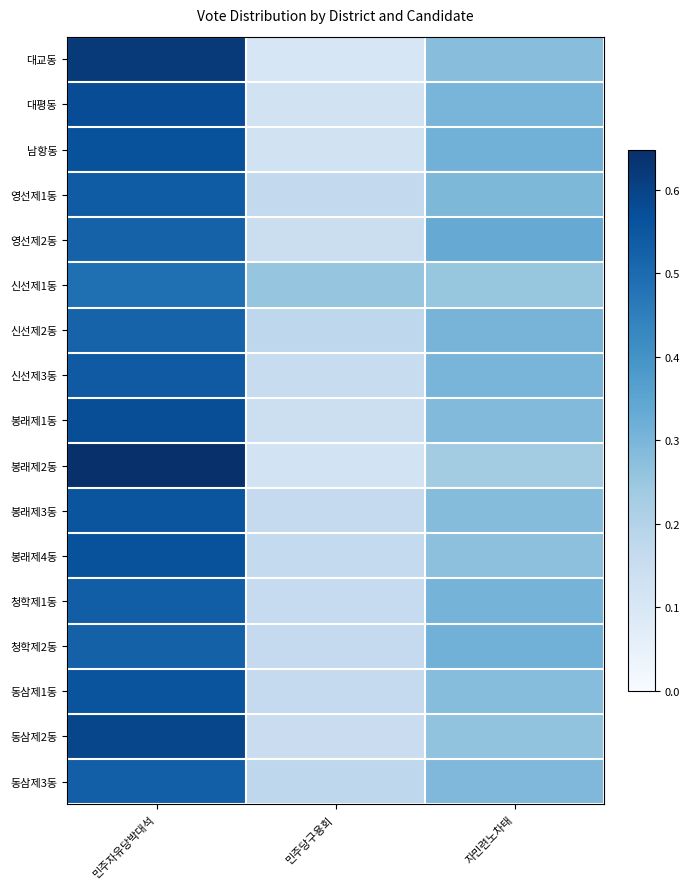

Reading left to right, what are all the values shown in this chart?

대교동: 민주자유당박대석=0.6	민주당구용회=0.1	자민련노차태=0.3
대평동: 민주자유당박대석=0.6	민주당구용회=0.1	자민련노차태=0.3
남항동: 민주자유당박대석=0.6	민주당구용회=0.1	자민련노차태=0.3
영선제1동: 민주자유당박대석=0.5	민주당구용회=0.2	자민련노차태=0.3
영선제2동: 민주자유당박대석=0.5	민주당구용회=0.1	자민련노차태=0.3
신선제1동: 민주자유당박대석=0.5	민주당구용회=0.3	자민련노차태=0.3
신선제2동: 민주자유당박대석=0.5	민주당구용회=0.2	자민련노차태=0.3
신선제3동: 민주자유당박대석=0.5	민주당구용회=0.2	자민련노차태=0.3
봉래제1동: 민주자유당박대석=0.6	민주당구용회=0.1	자민련노차태=0.3
봉래제2동: 민주자유당박대석=0.6	민주당구용회=0.1	자민련노차태=0.2
봉래제3동: 민주자유당박대석=0.6	민주당구용회=0.2	자민련노차태=0.3
봉래제4동: 민주자유당박대석=0.6	민주당구용회=0.2	자민련노차태=0.3
청학제1동: 민주자유당박대석=0.5	민주당구용회=0.2	자민련노차태=0.3
청학제2동: 민주자유당박대석=0.5	민주당구용회=0.2	자민련노차태=0.3
동삼제1동: 민주자유당박대석=0.6	민주당구용회=0.2	자민련노차태=0.3
동삼제2동: 민주자유당박대석=0.6	민주당구용회=0.1	자민련노차태=0.3
동삼제3동: 민주자유당박대석=0.5	민주당구용회=0.2	자민련노차태=0.3